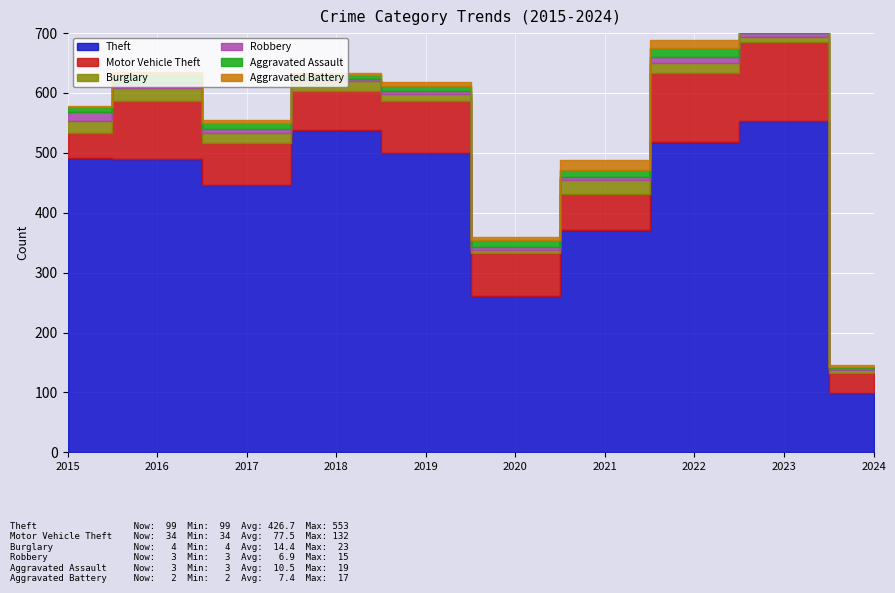

The Burglary series shows 2 at 2023. True or false?

False